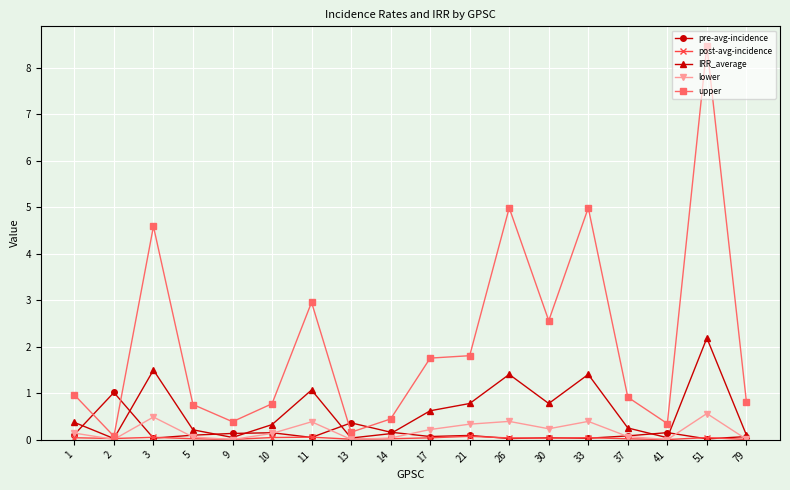

Which series has the largest total across all categories?

upper